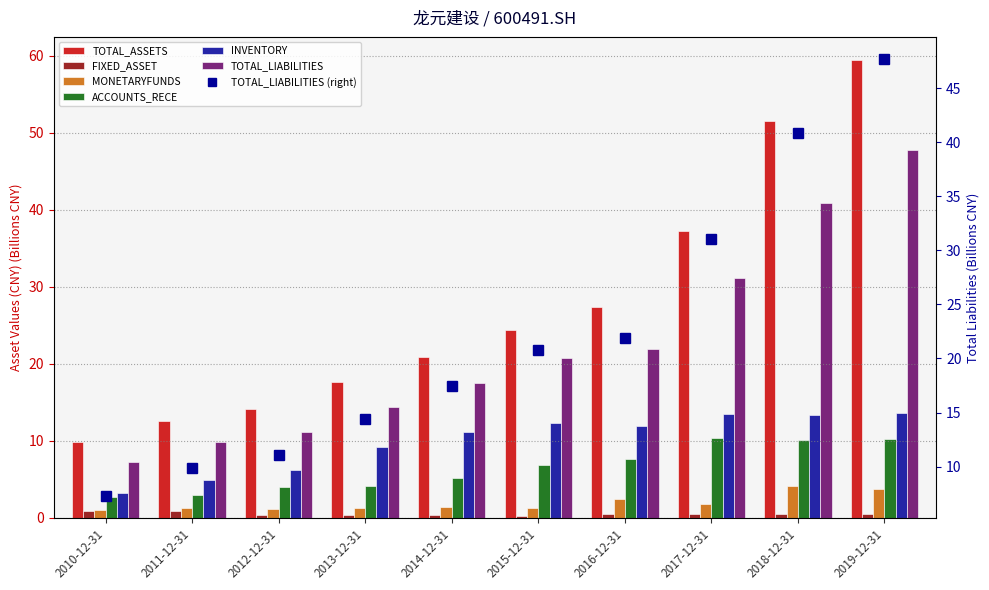

What is the label of the 3rd bar from the left?

2012-12-31